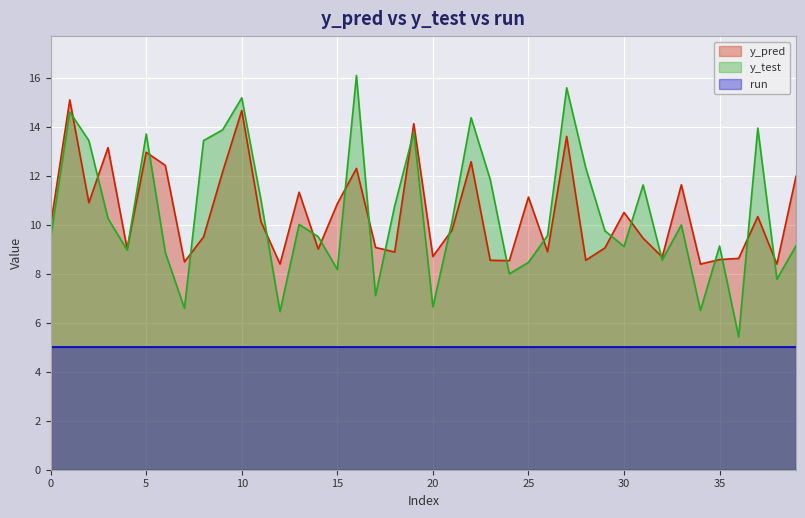

True or false: y_pred has a value of 4.4 at 12.

False